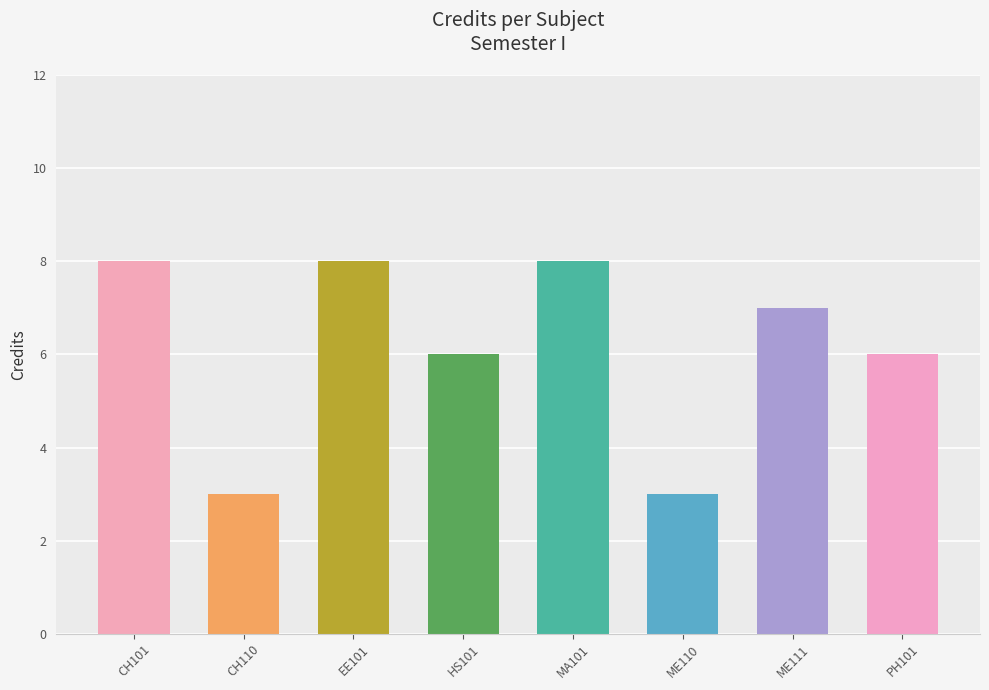

What is the change in value from CH101 to PH101?

-2